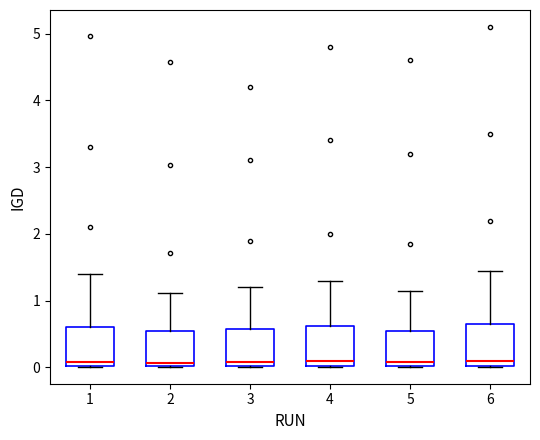

Reading left to right, read every box against the y-axis: the position of its median line, the range the box covers, and the ends of its whiskers. The values are not printed on the chart, so give them approximately, as read against the axis.

1: median 0.1, box 0.0 to 0.6, whiskers 0.0 to 1.4
2: median 0.1, box 0.0 to 0.5, whiskers 0.0 to 1.1
3: median 0.1, box 0.0 to 0.6, whiskers 0.0 to 1.2
4: median 0.1, box 0.0 to 0.6, whiskers 0.0 to 1.3
5: median 0.1, box 0.0 to 0.5, whiskers 0.0 to 1.2
6: median 0.1, box 0.0 to 0.7, whiskers 0.0 to 1.5